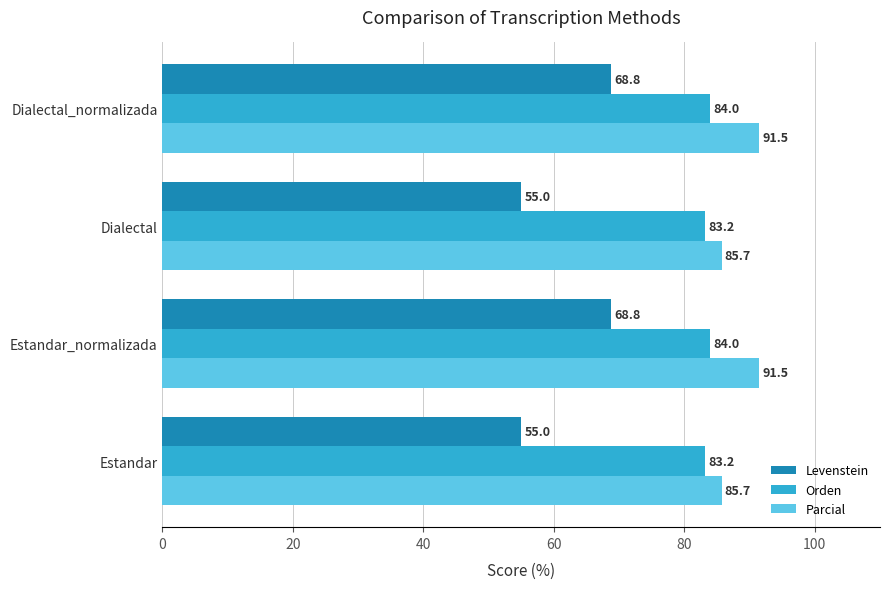

What is the difference between the highest and lowest values at Dialectal_normalizada?

22.7